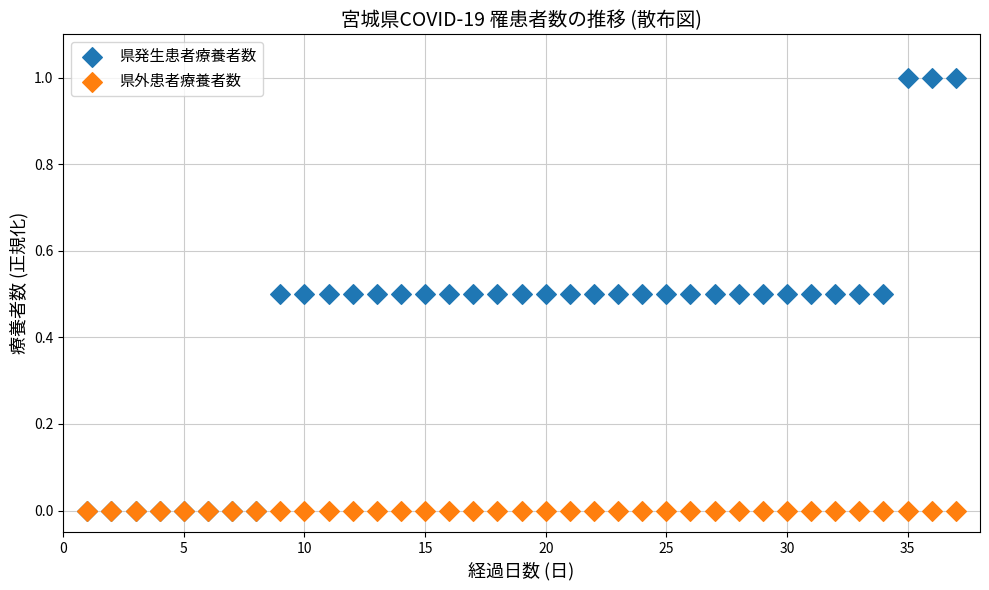

What are all the series names shown in the legend?

県発生患者療養者数, 県外患者療養者数